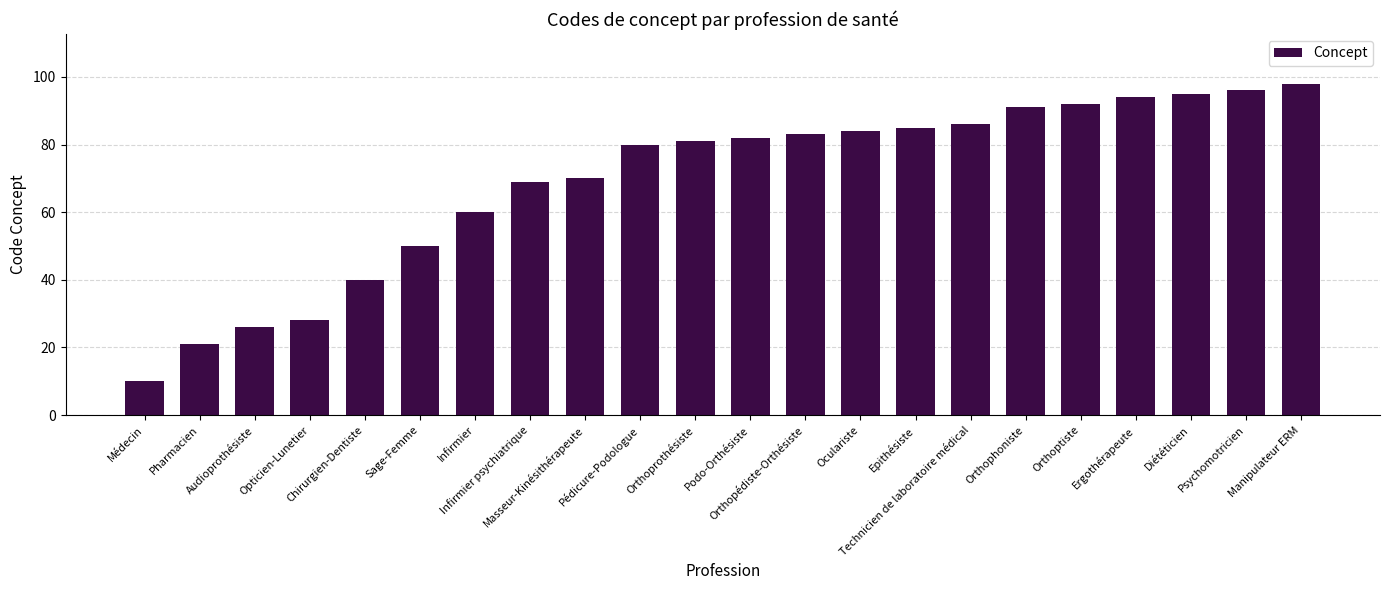

True or false: the data shows 60 at Infirmier.

True